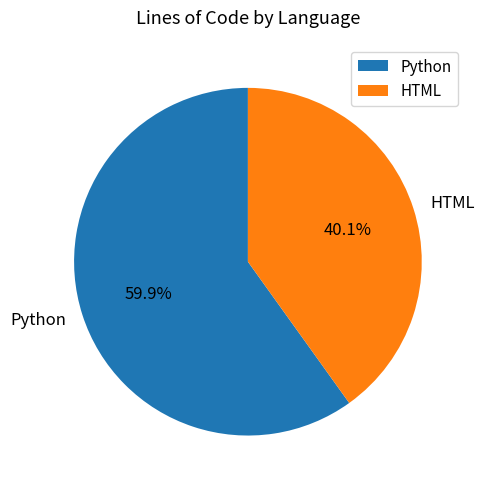

What percentage is NOT represented by HTML?

59.9%